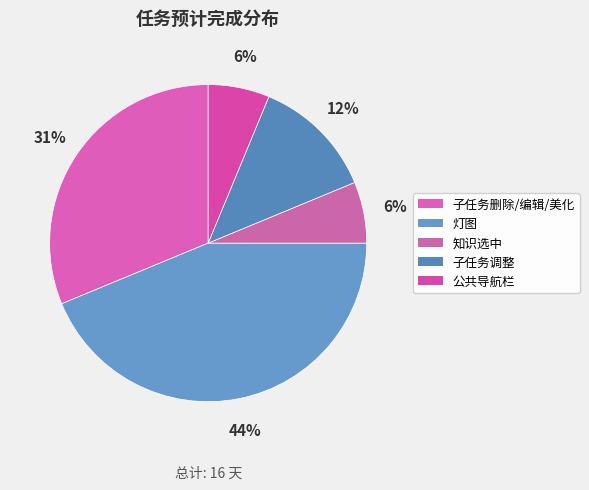

To the nearest percent, what percentage of the pie is 灯图?

44%